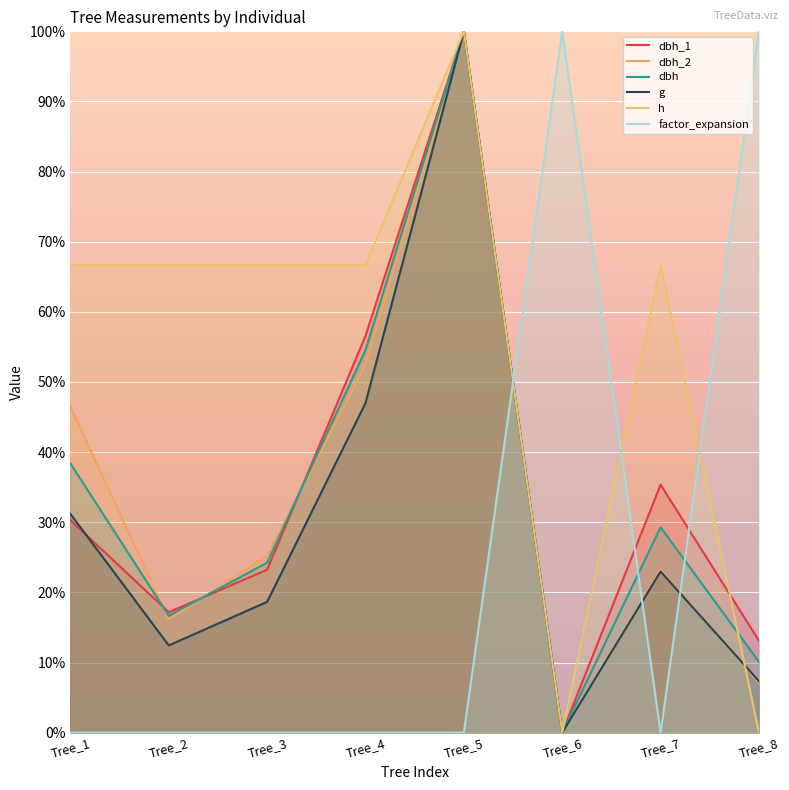

In g, how many points are higher than both neighbors (excluding endpoints)?

2